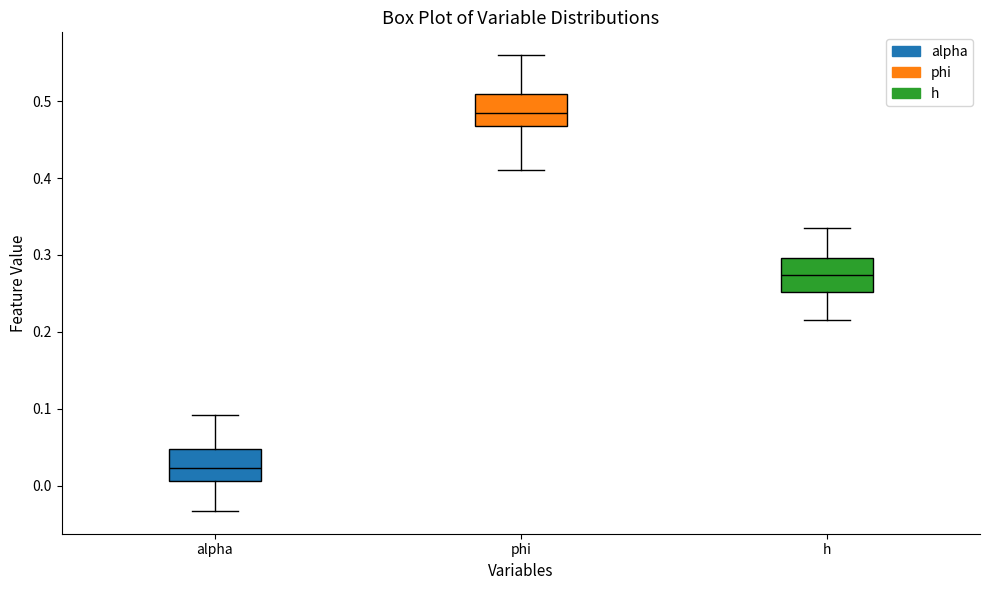

Where does the lower whisker of the box for phi end on the y-axis? The values are not printed on the chart, so give them approximately, as read against the axis.

0.41